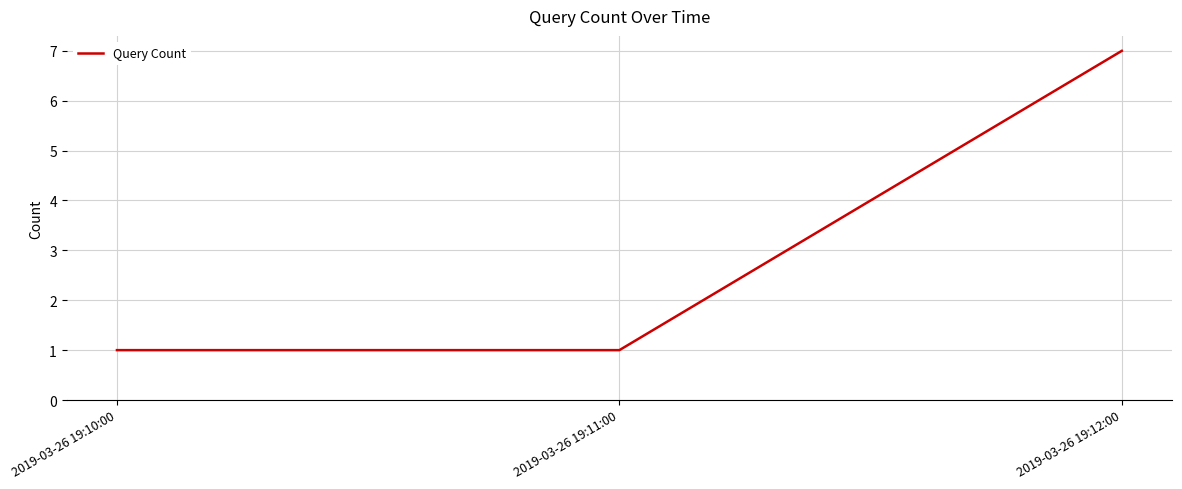

What is the smallest value displayed?

1